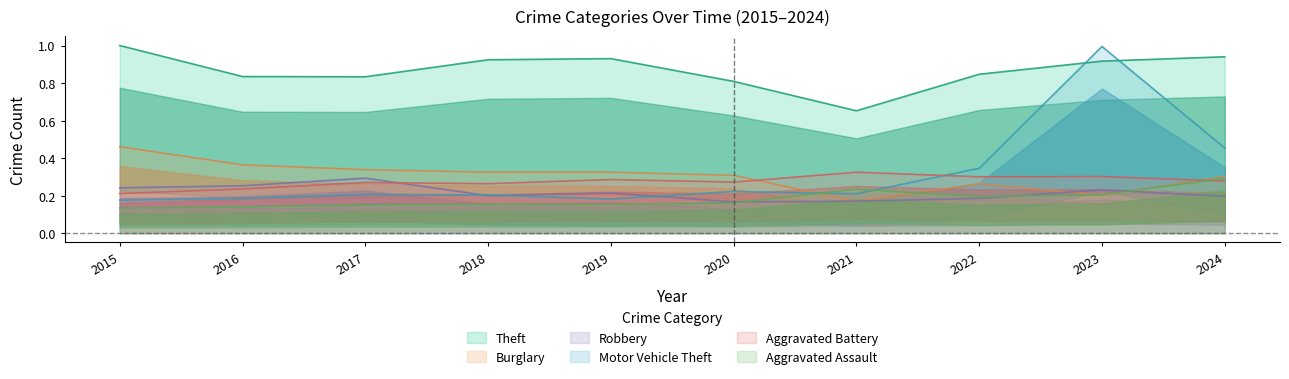

How many distinct data groups are displayed?

6